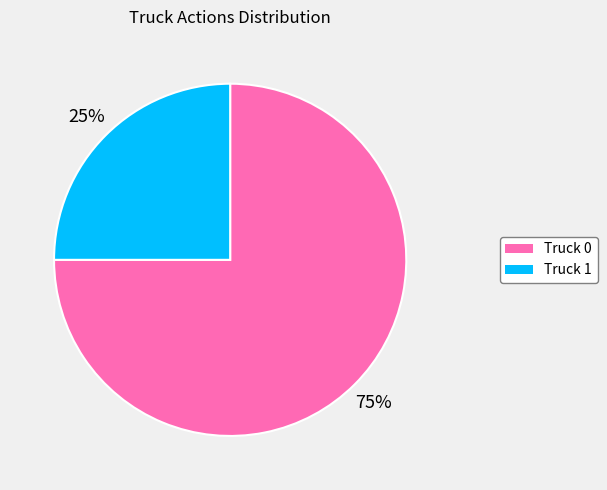

To the nearest percent, what portion does Truck 0 represent?

75%